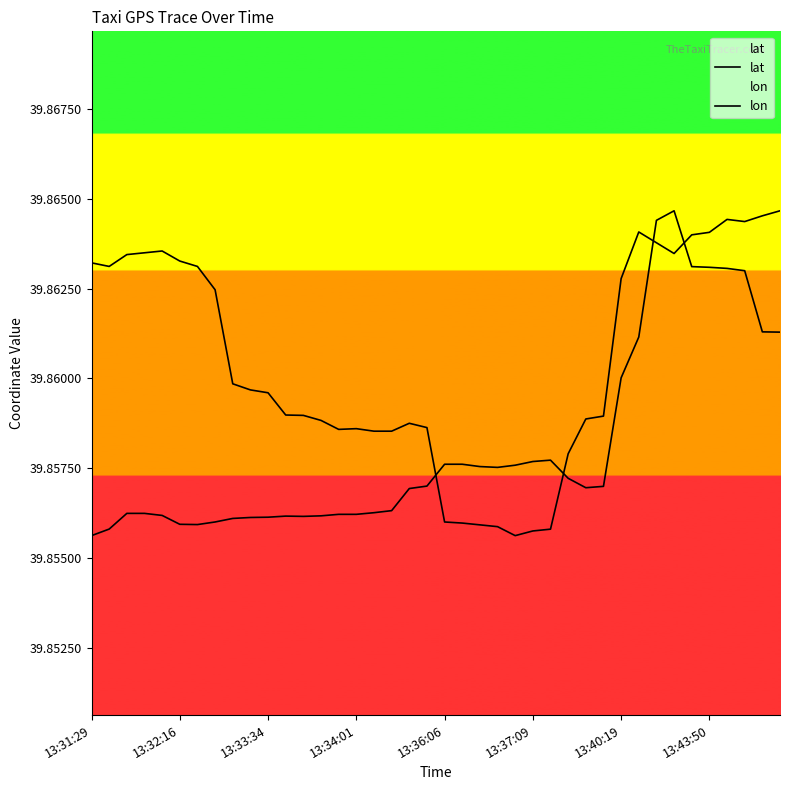

What is the minimum value shown in the chart?

39.9